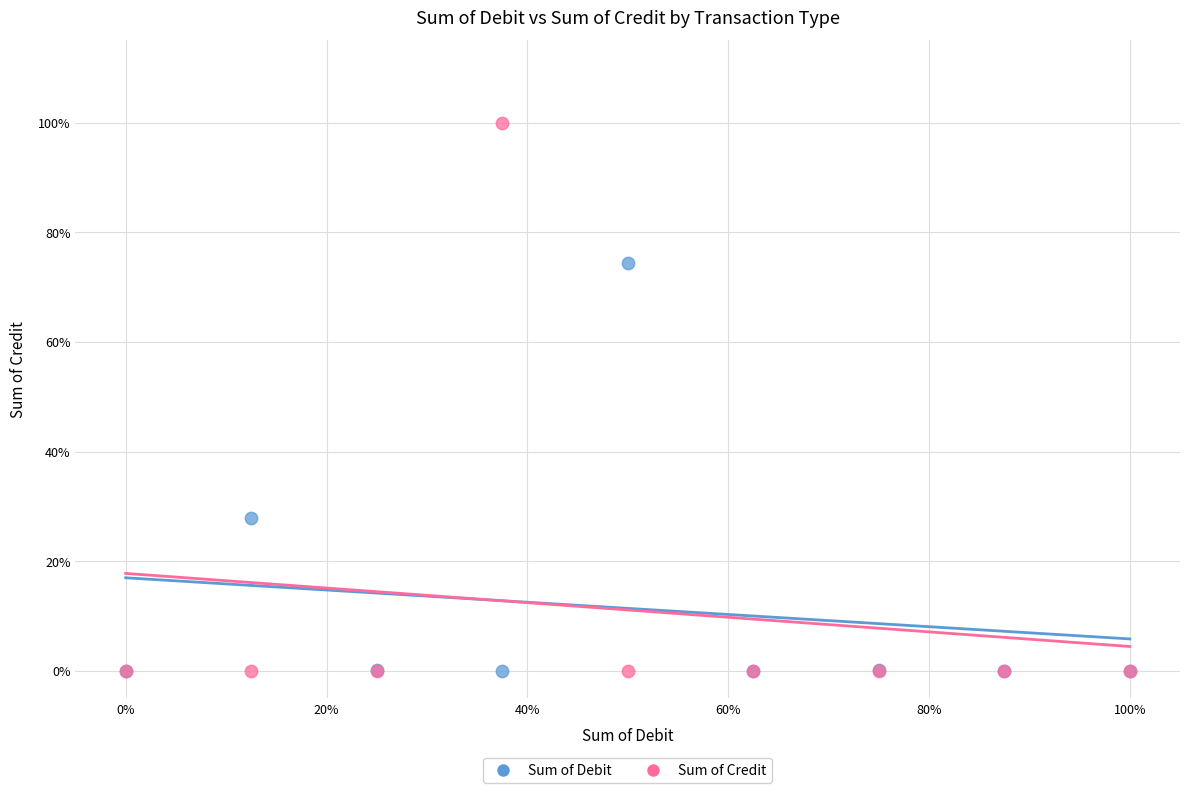

Which series contains the highest Y value?

Sum of Credit